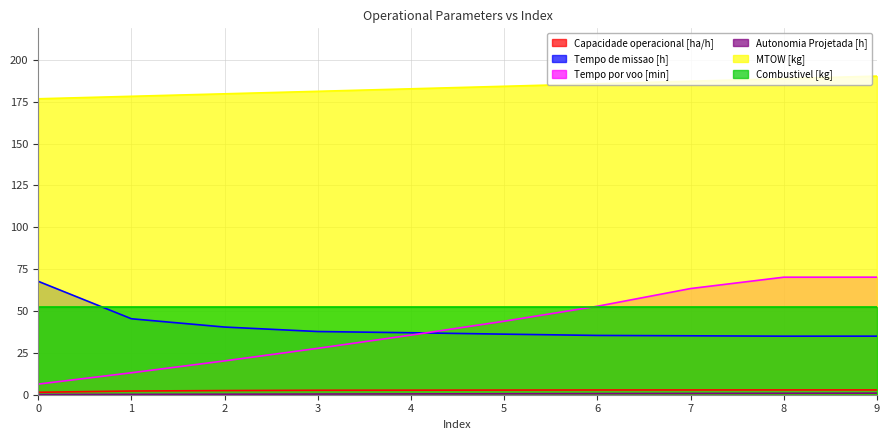

True or false: Combustivel [kg] and Capacidade operacional [ha/h] cross at least once.

False